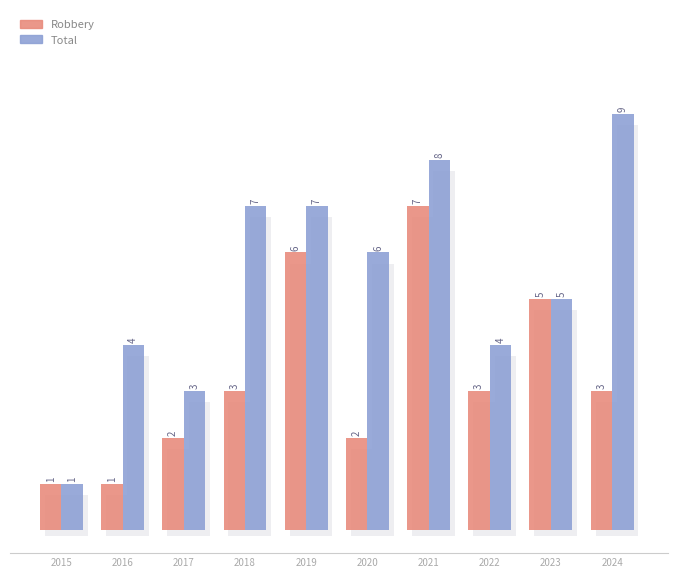

Where is Total nearest to the value 5?

2023